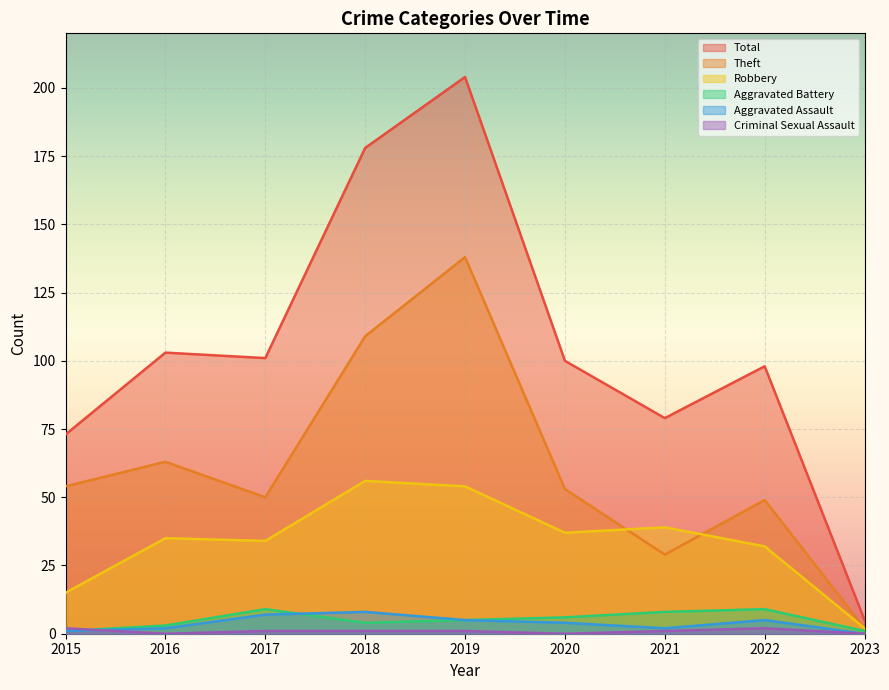

What is the minimum value for Robbery?

2